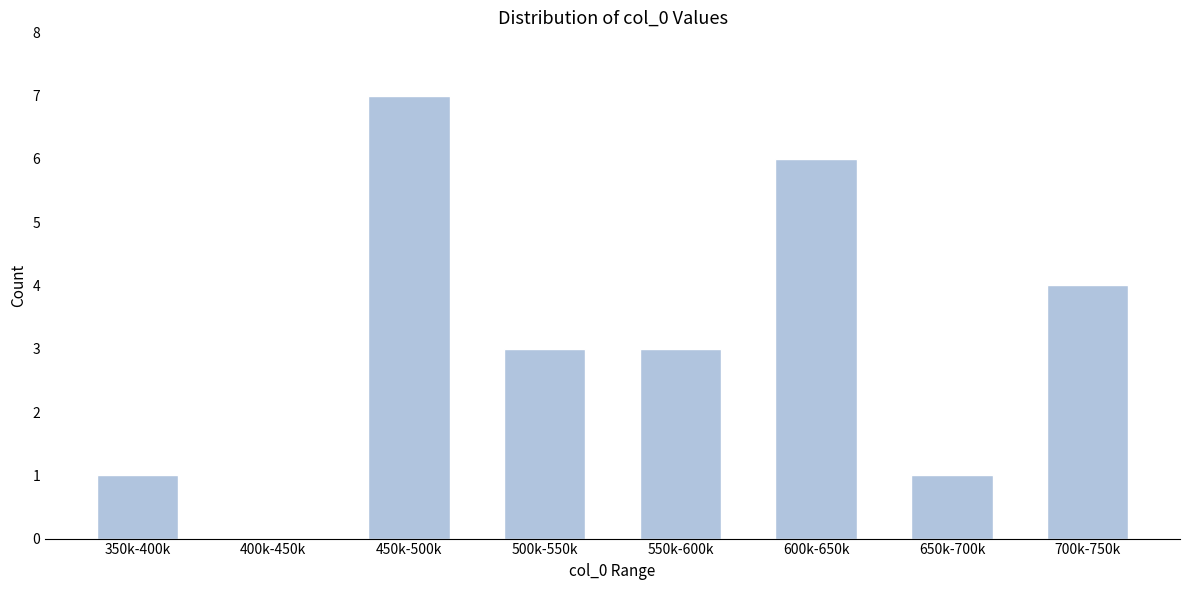

Reading left to right, extract all data points from this chart.

350k-400k=1	400k-450k=0	450k-500k=7	500k-550k=3	550k-600k=3	600k-650k=6	650k-700k=1	700k-750k=4